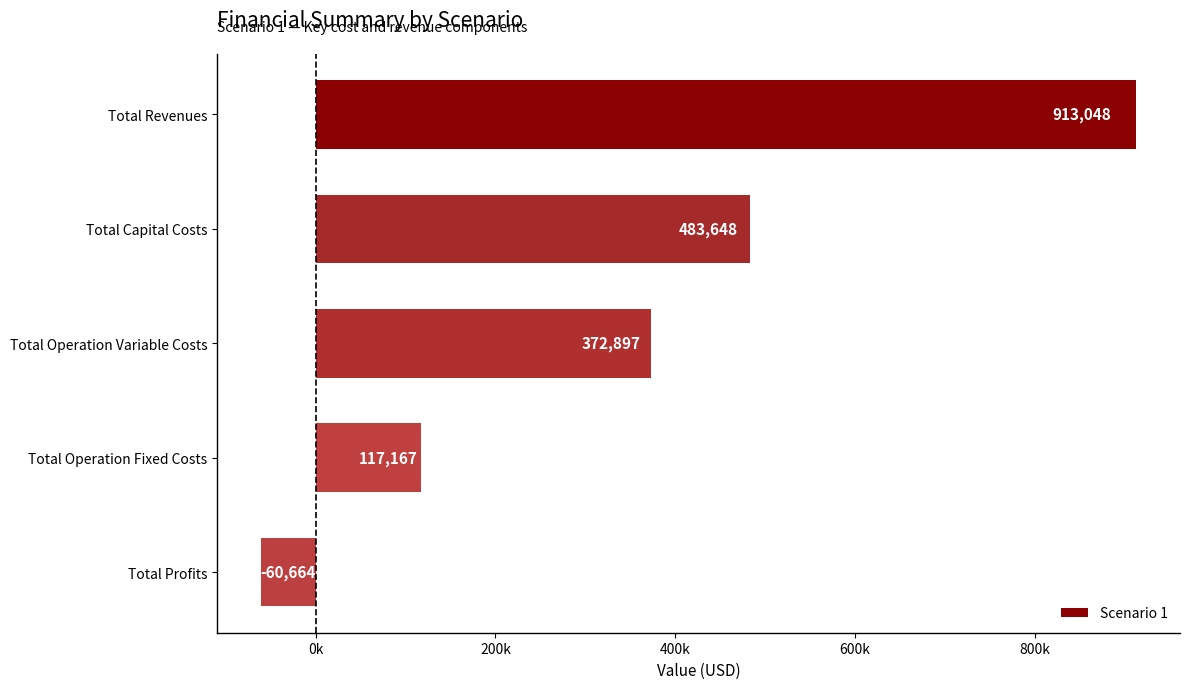

Which label corresponds to the largest value in the chart?

Total Revenues